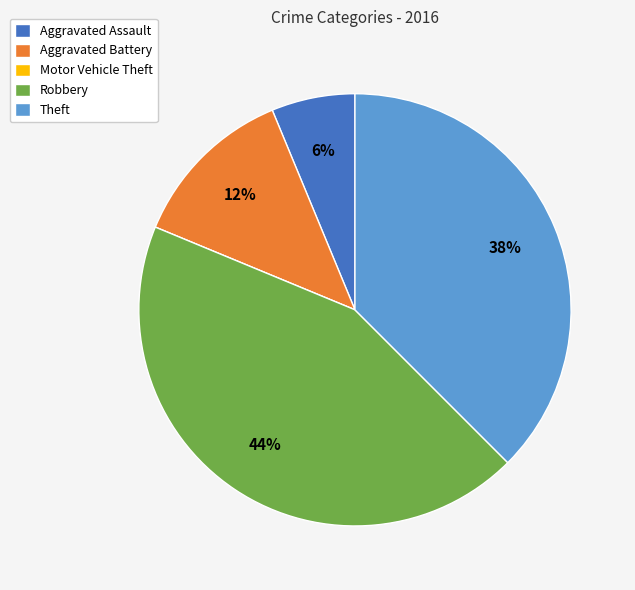

Is Aggravated Assault the majority of the pie?

No